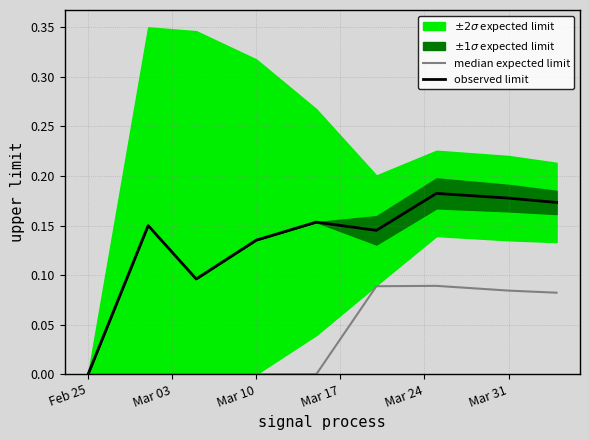

List the series in order of their overall mean, lowest first.

median expected limit, observed limit